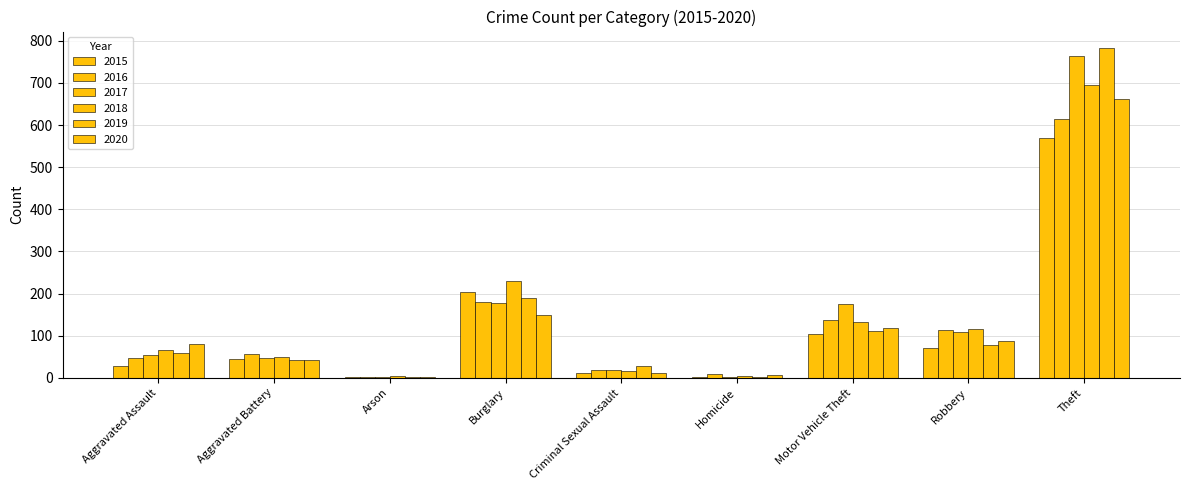

What is the difference between the maximum and minimum values in the 2015 series?

567